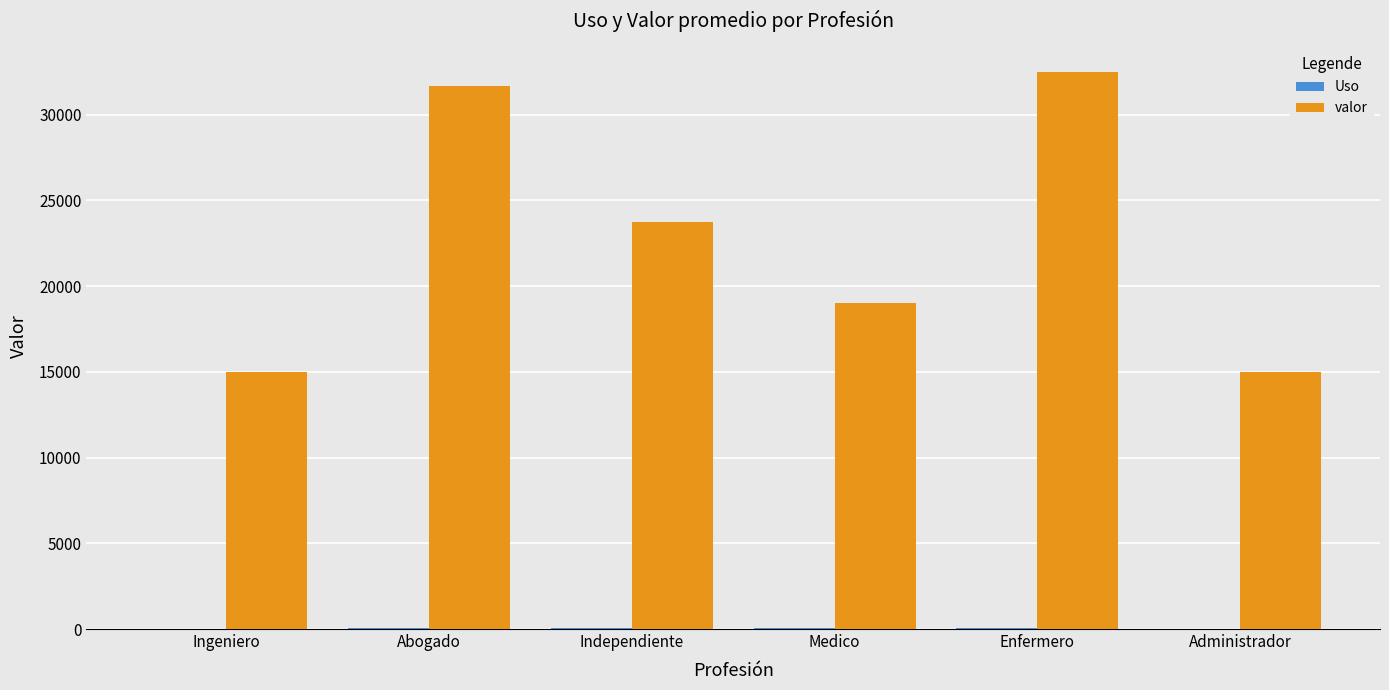

Read the valor value at Independiente, to the nearest 50.

23750